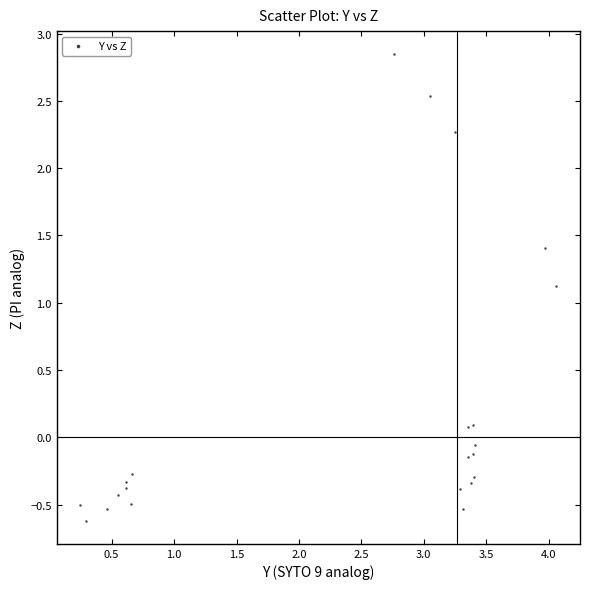

What Y value in the scatter plot is closest to 1?

1.1